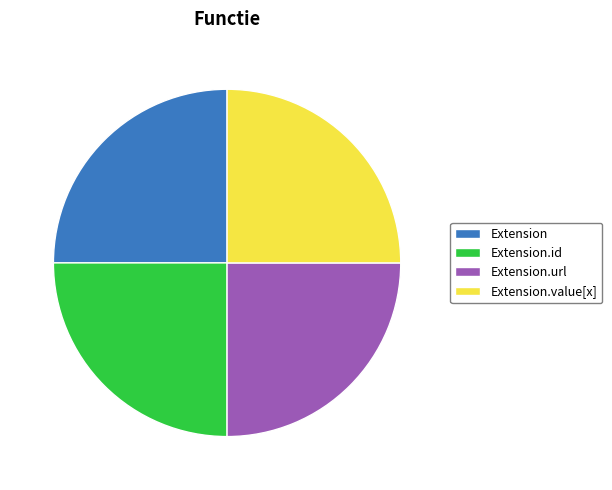

The Extension slice represents 1% of the pie. True or false?

False